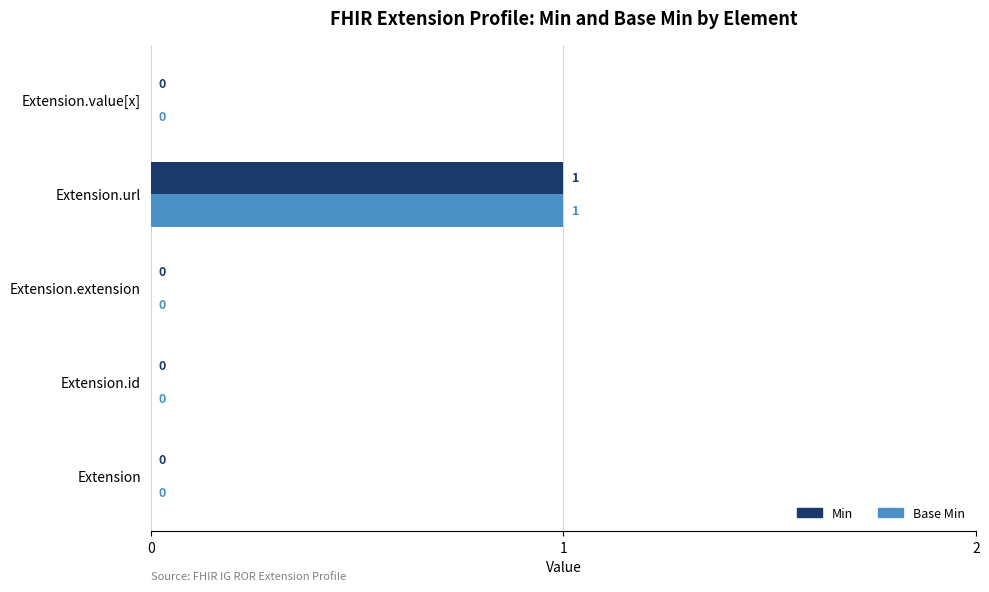

At which category is the sum across all series the highest?

Extension.url